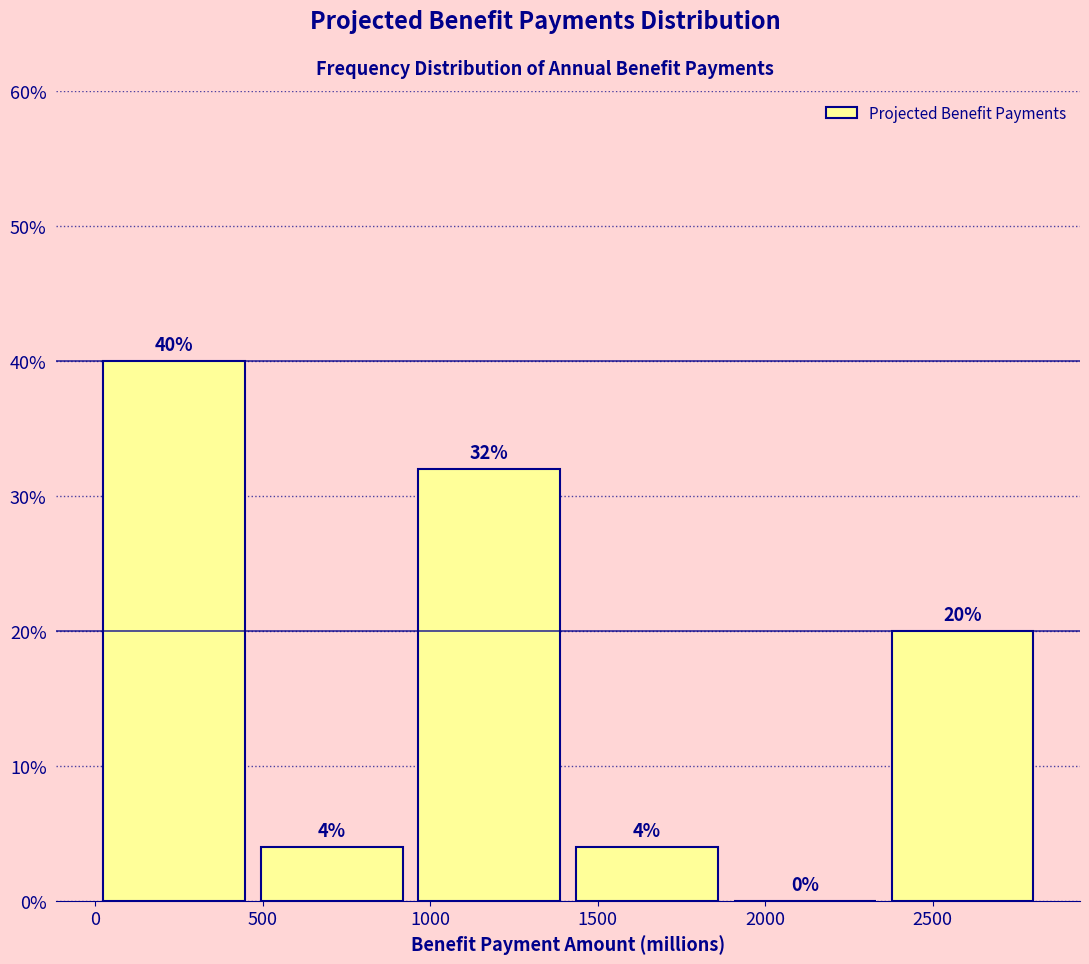

Which range on the x-axis has the tallest bar?

0 to 450